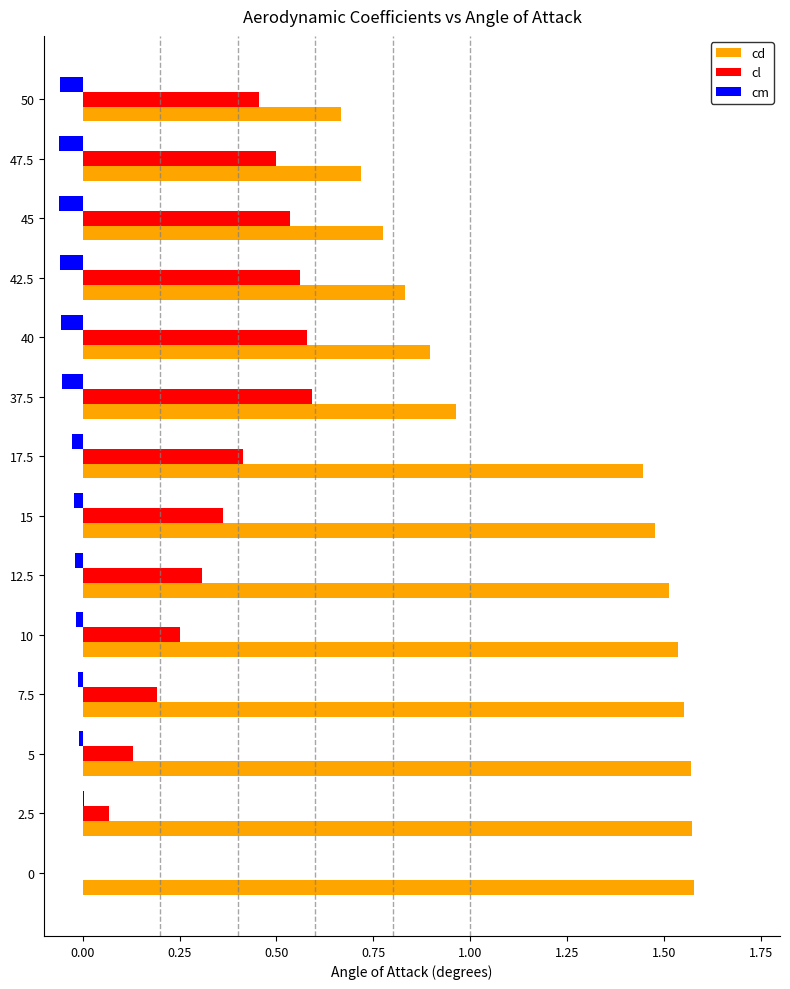

Is the value of cd at 5 greater than the value of cl at 42.5?

Yes